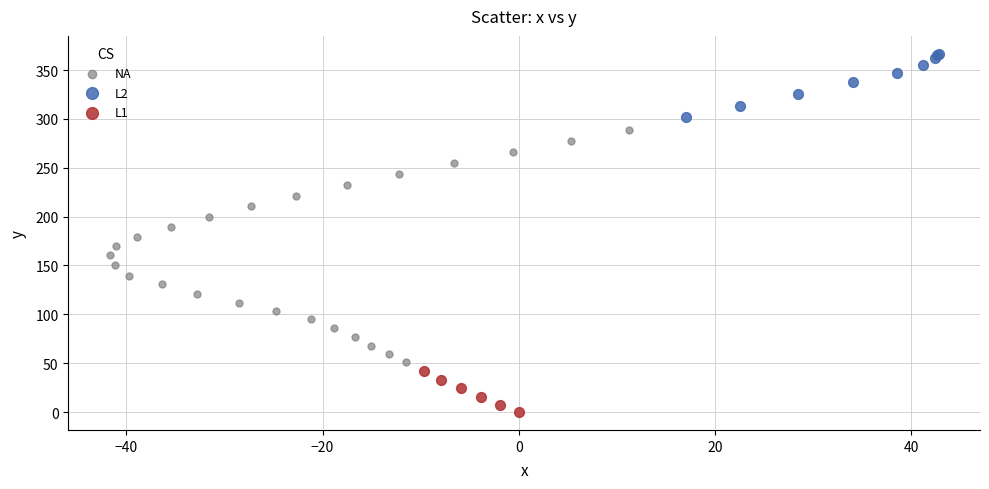

Which series has the widest spread of Y values?

NA